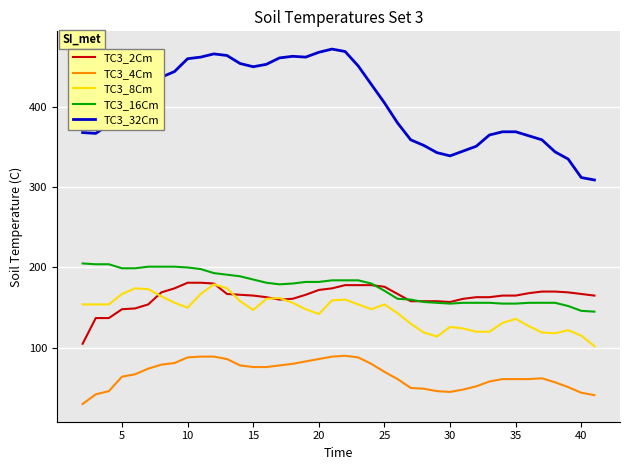

What are all the series names shown in the legend?

TC3_2Cm, TC3_4Cm, TC3_8Cm, TC3_16Cm, TC3_32Cm